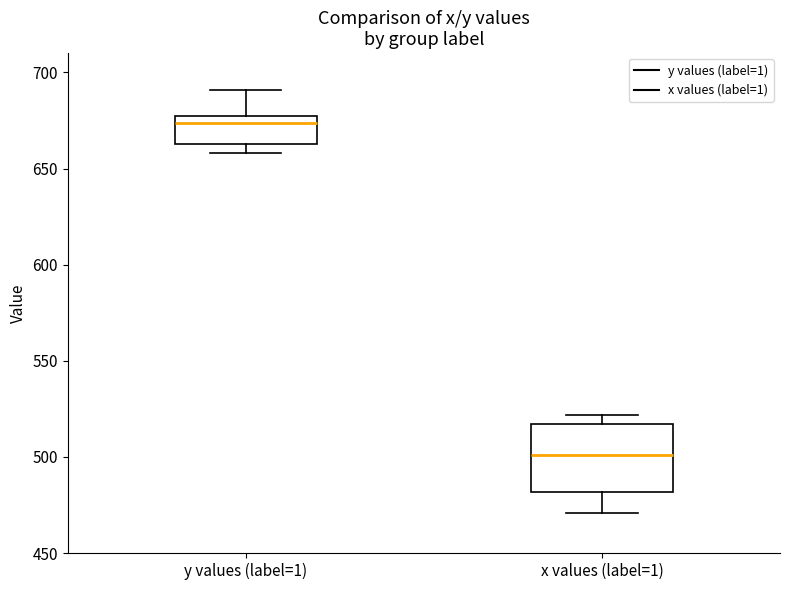

Reading left to right, transcribe this box plot: for each box, give where its median line is, the range the box spans, and where its two whiskers end, as read against the y-axis. The values are not printed on the chart, so give them approximately, as read against the axis.

y values (label=1): median 675 (just below the box's upper edge), box 665 to 675, whiskers 660 to 690
x values (label=1): median 500, box 480 to 515, whiskers 470 to 520